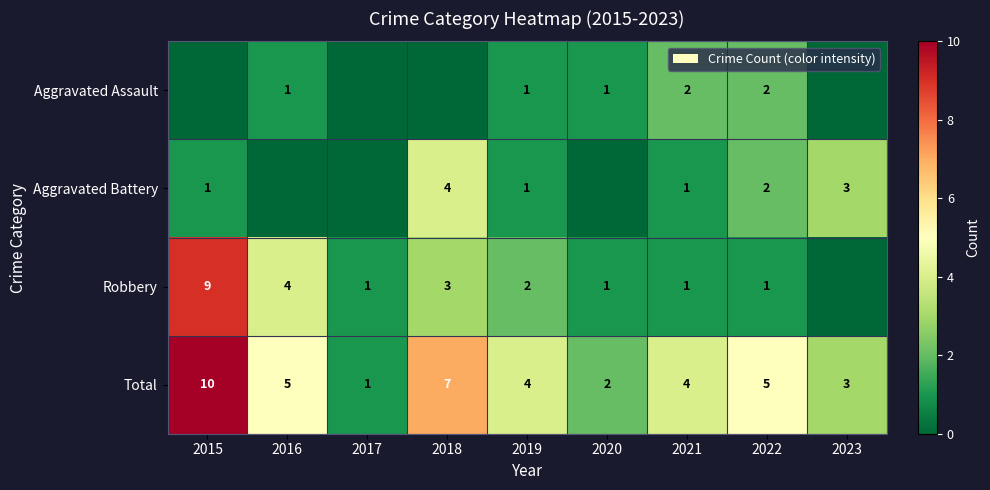

What is the spread (max minus min) of values at 2021?

3